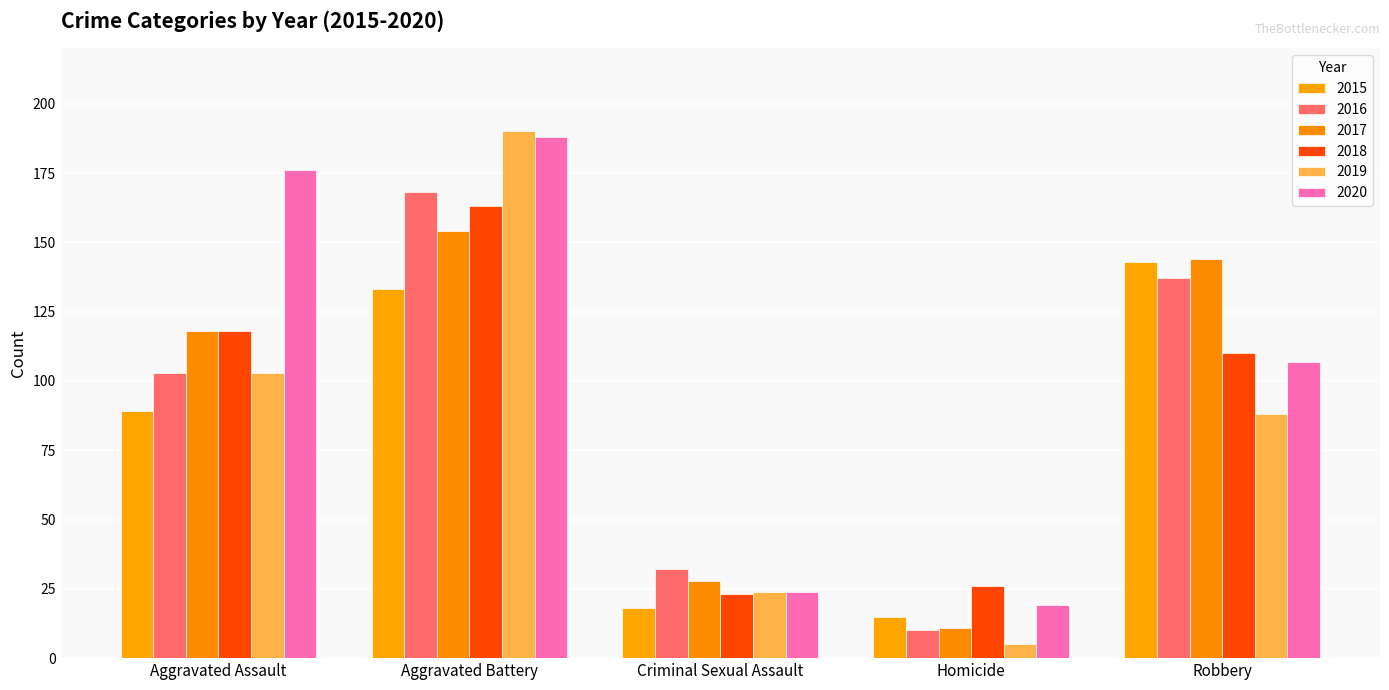

What is the smallest value displayed?

5